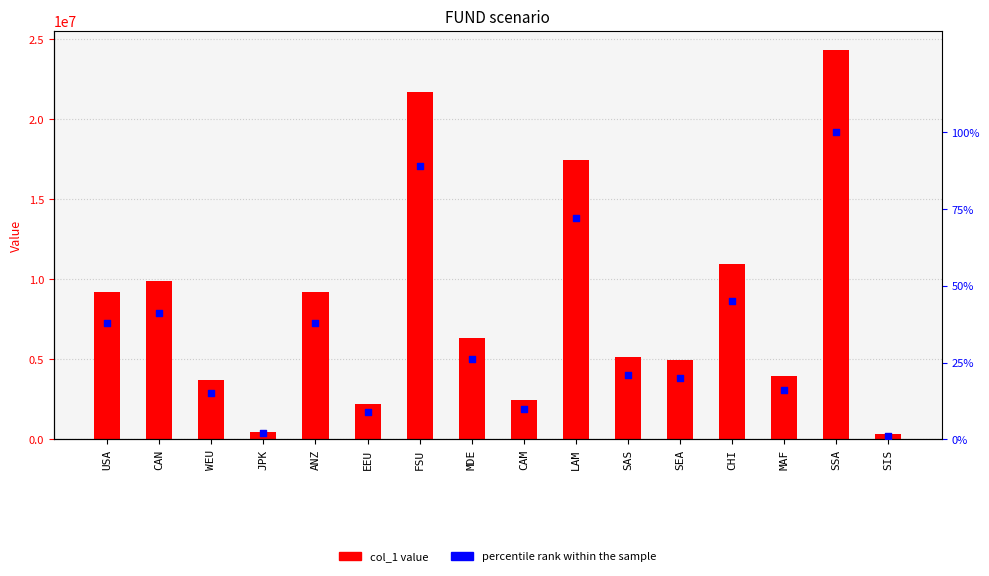

Is the value of col_1 at MAF greater than the value of percentile rank within the sample at USA?

Yes